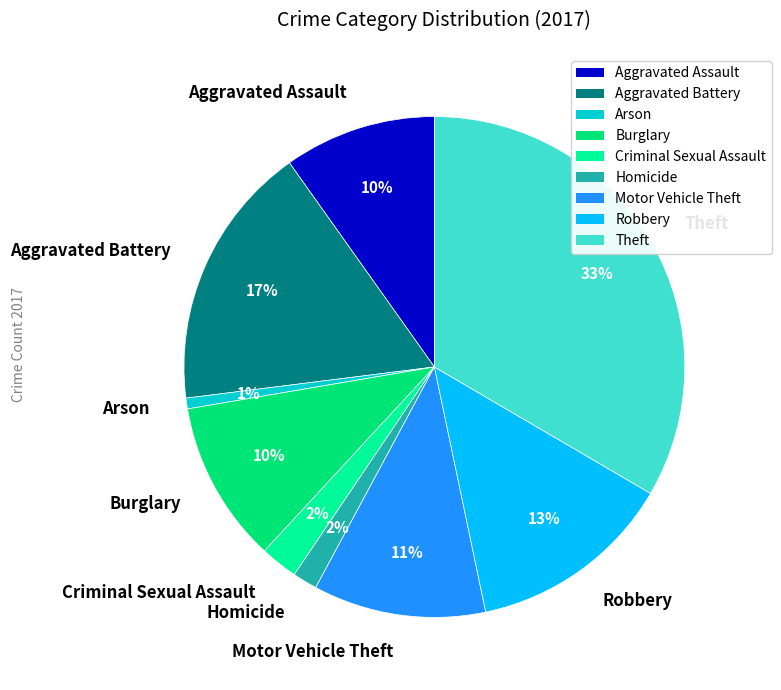

What is the largest slice in the pie chart?

Theft